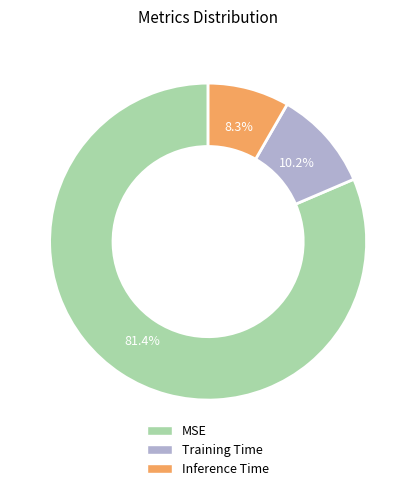

Is MSE the majority of the pie?

Yes